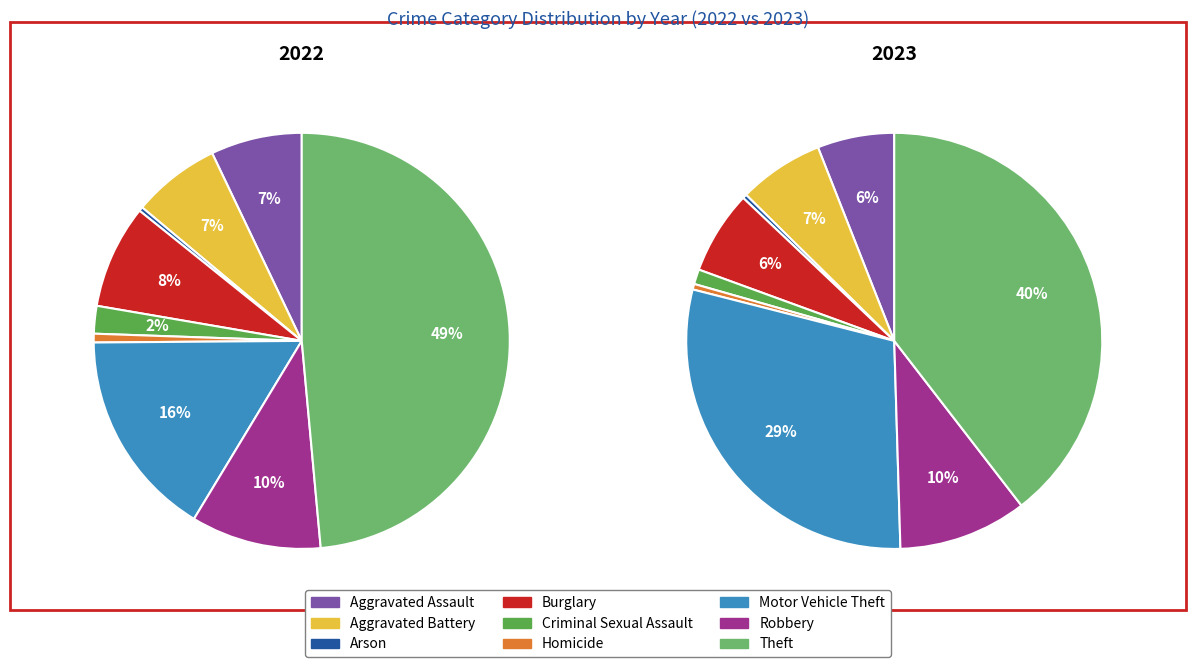

How many slices are in this pie chart?

9